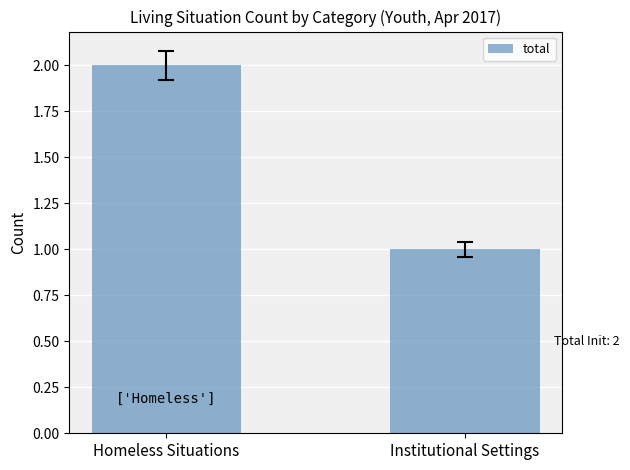

What is the average value?

2